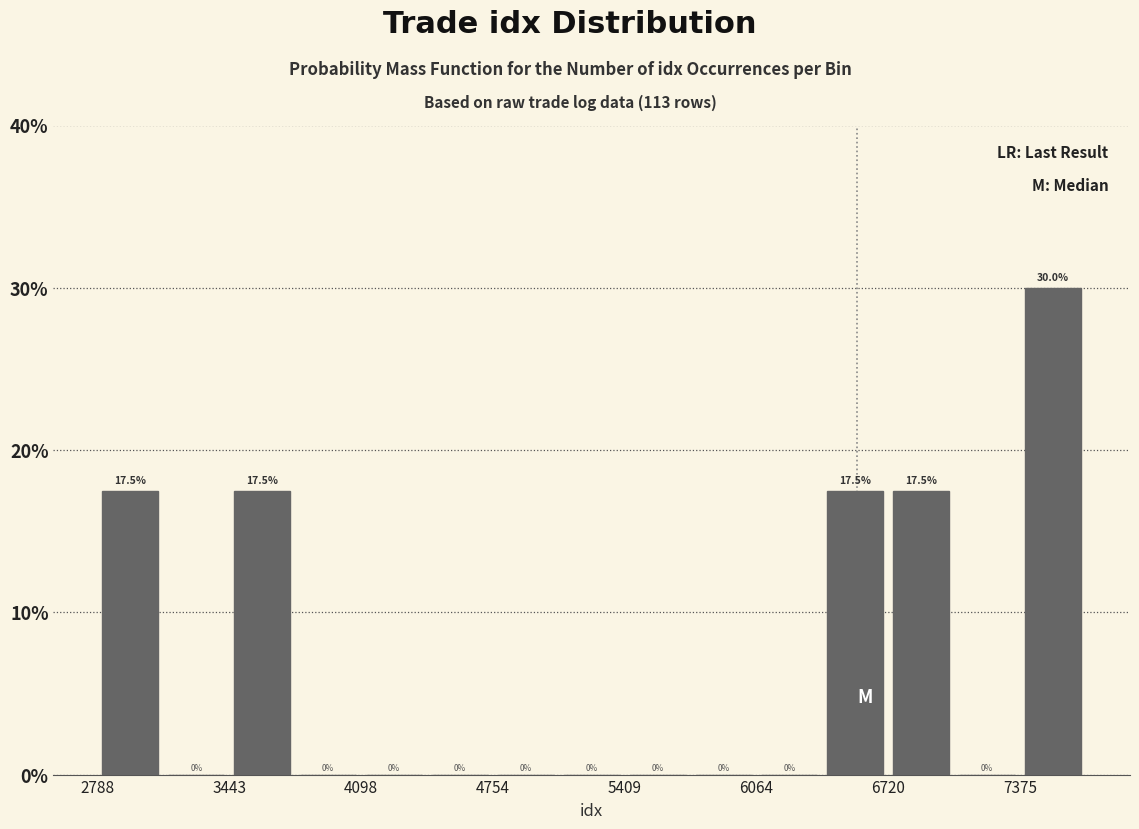

Read against the x-axis, roughly where is the centre of the tallest bar?

7500